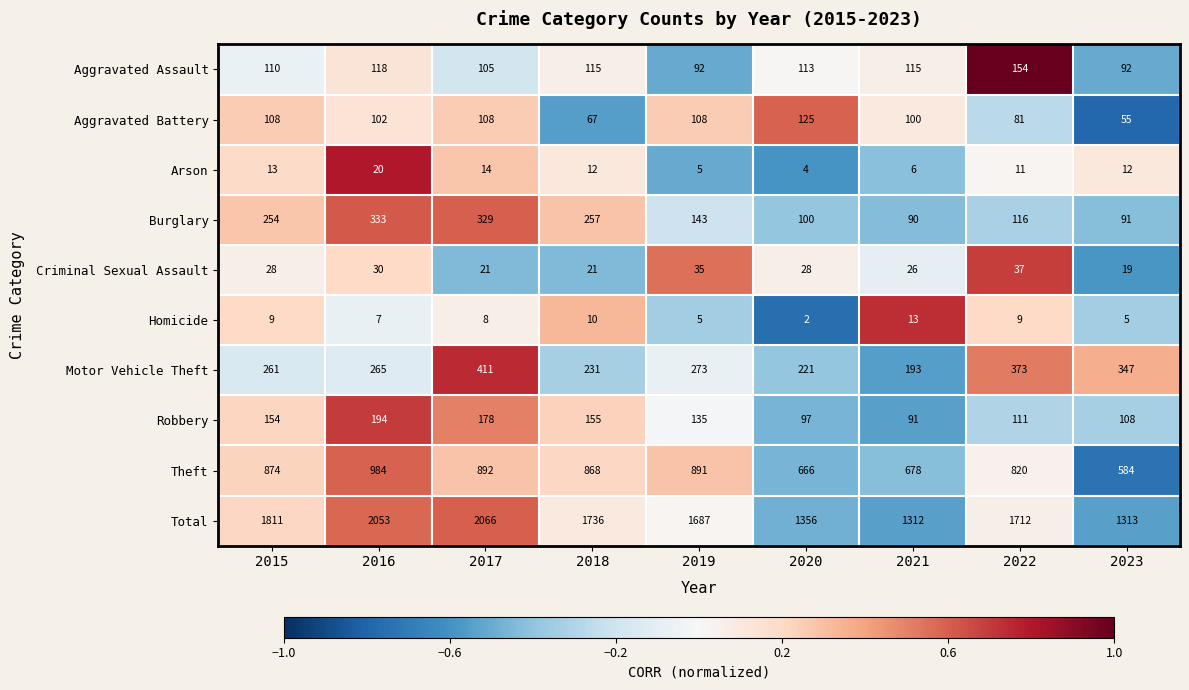

Where is Aggravated Assault nearest to the value 123?

2016